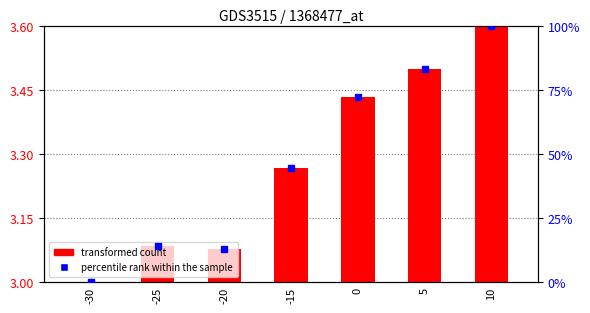

Rank the series by their maximum value, from highest to lowest.

percentile rank within the sample, transformed count